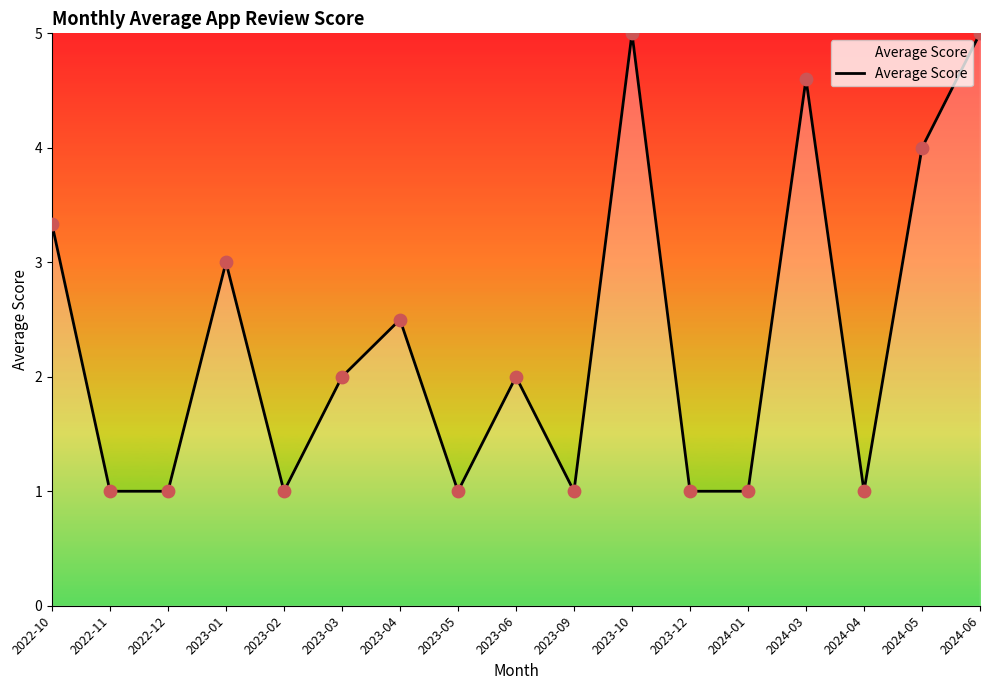

What is the change in value from 2023-04 to 2023-05?

-1.5